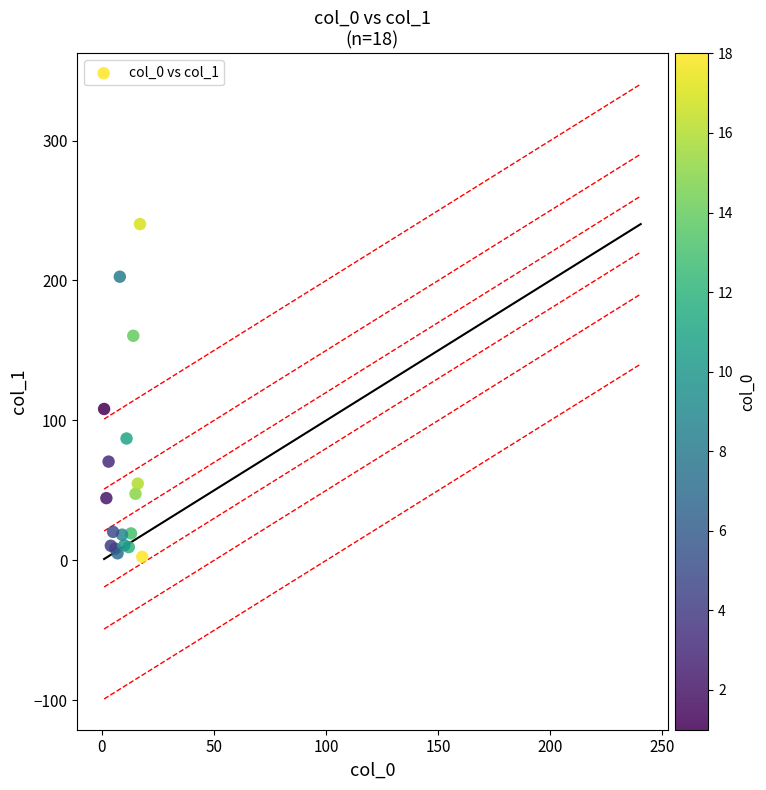

What Y value in the scatter plot is closest to 121?

108.2